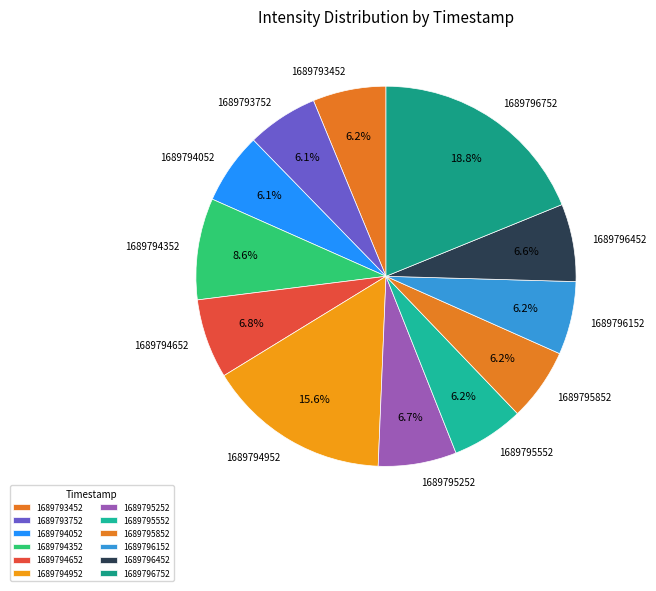

The 1689793452 slice represents 6% of the pie. True or false?

True